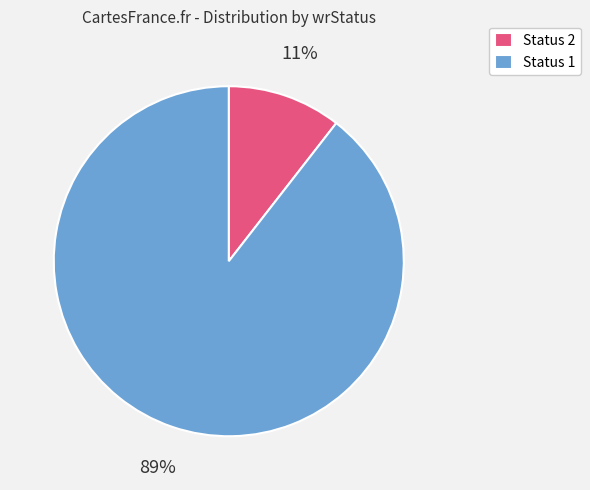

Which category has the smallest portion of the pie?

Status 2